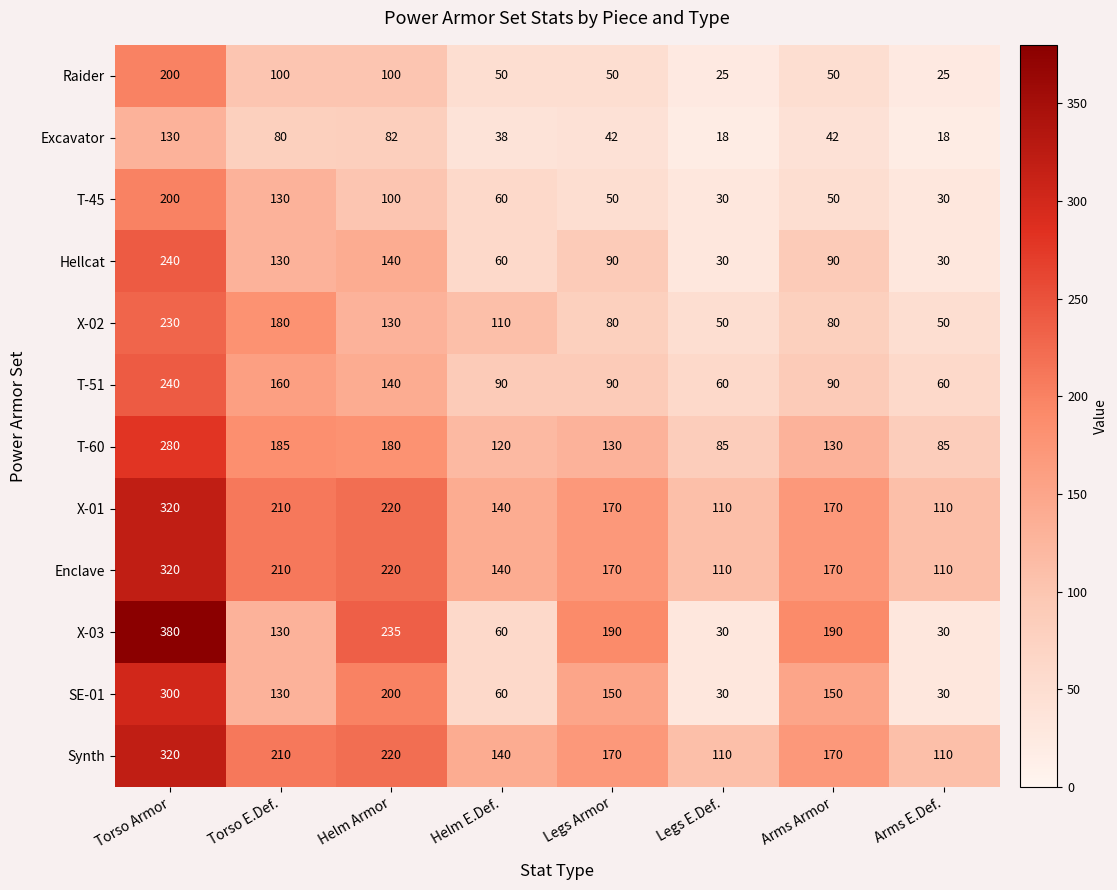

What is the difference between the maximum and minimum values in the Enclave series?

210